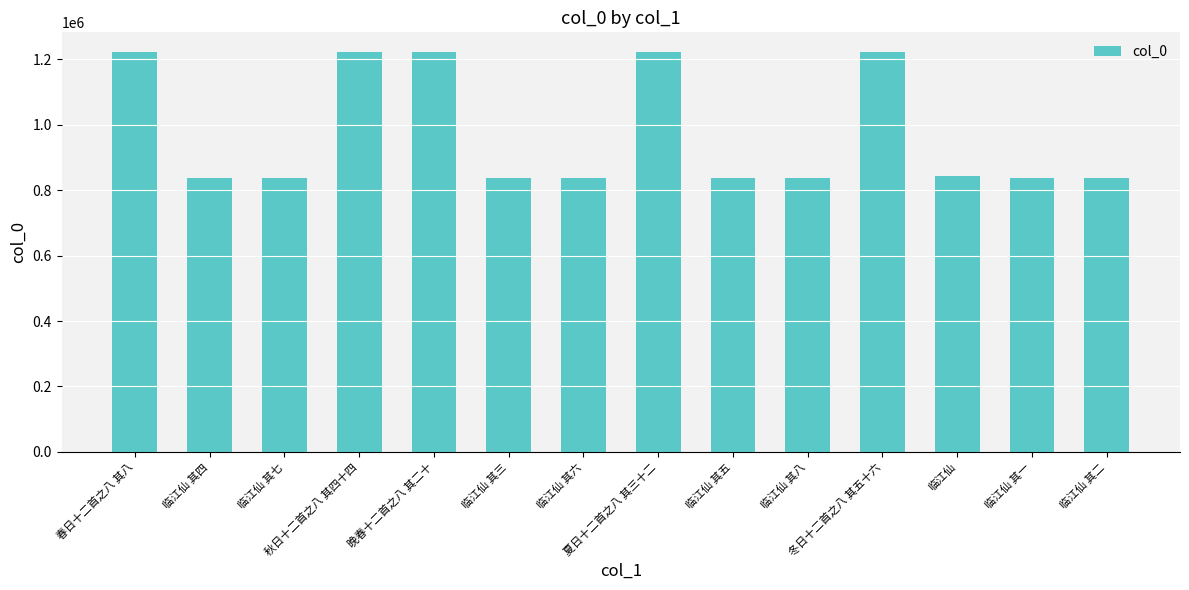

How many distinct data groups are displayed?

1